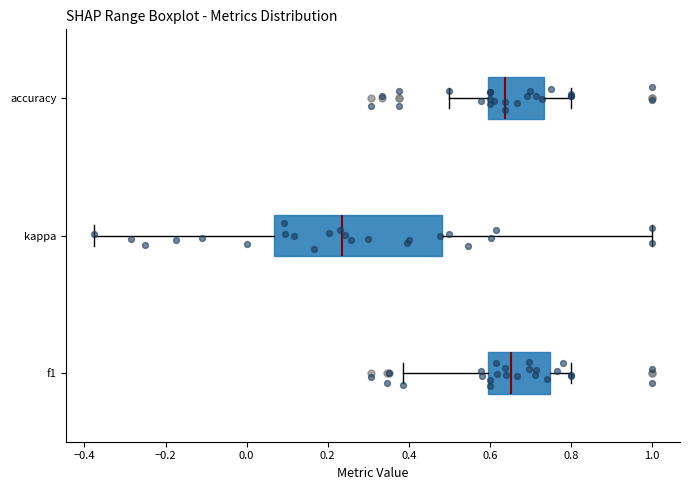

Where is the left edge of the box for f1 on the x-axis? The values are not printed on the chart, so give them approximately, as read against the axis.

0.60